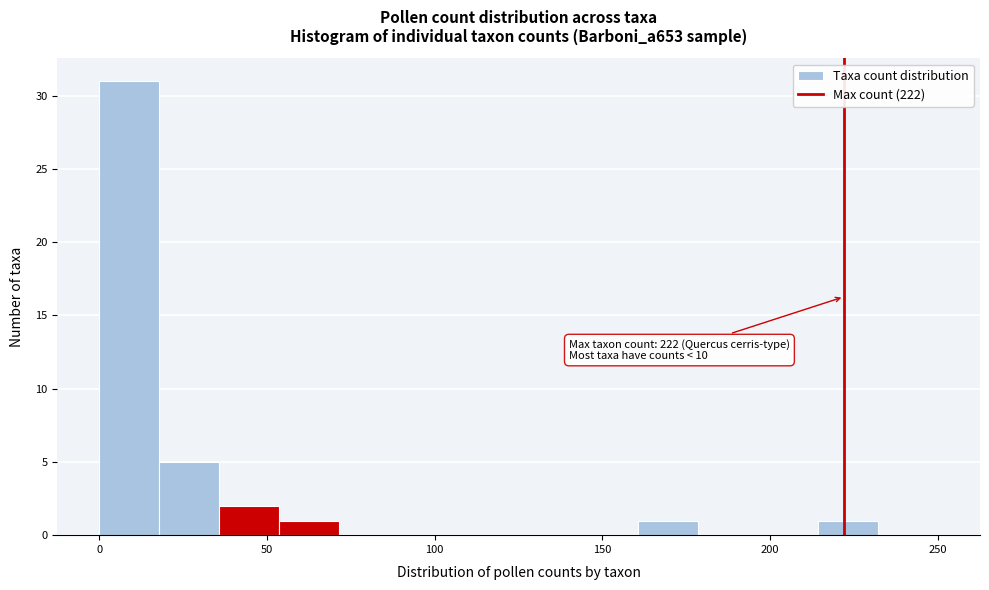

Read against the x-axis, roughly where is the centre of the tallest bar?

10